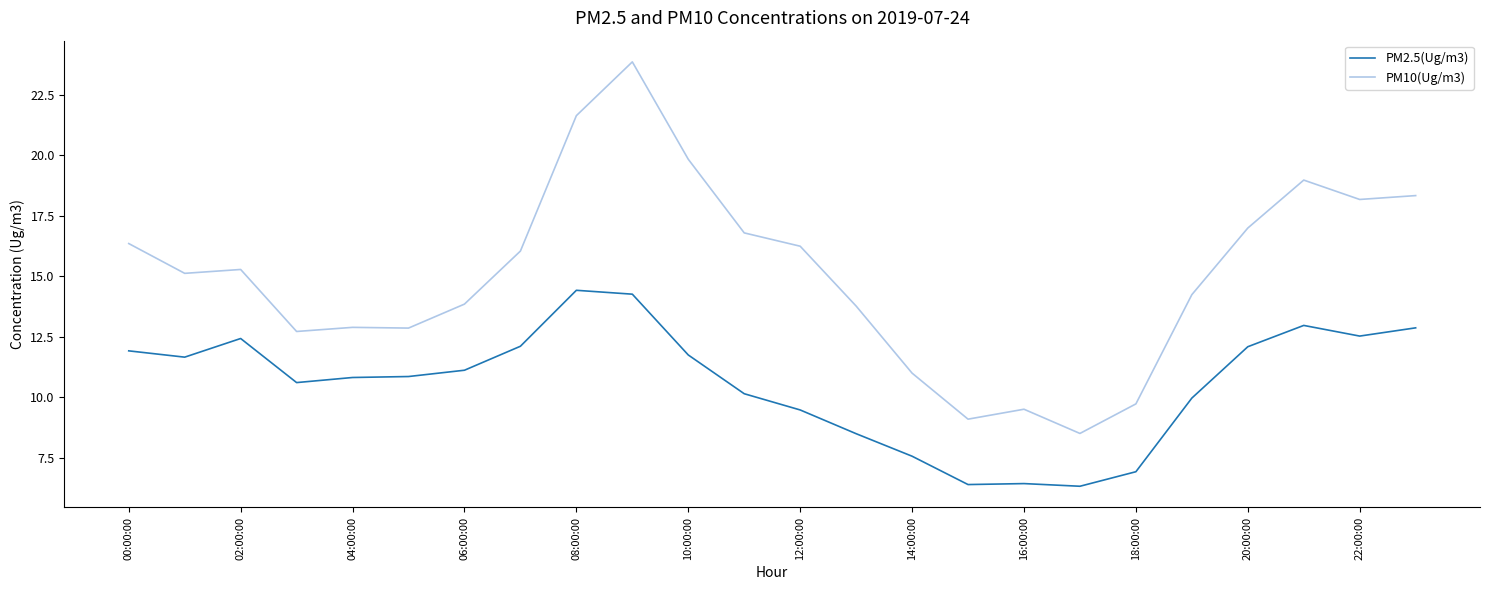

What is the difference between the maximum and minimum values in the PM10(Ug/m3) series?

15.3